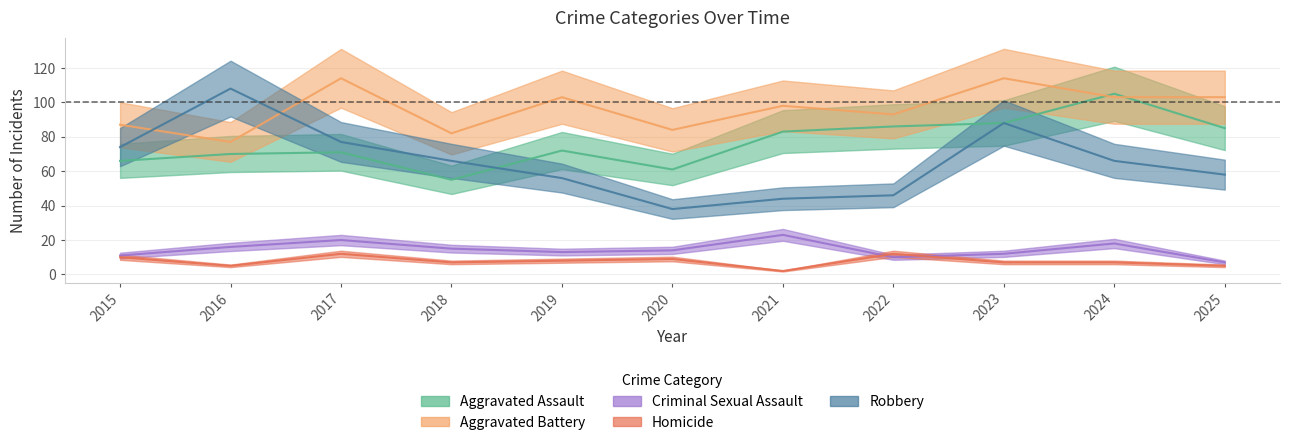

What are all the series names shown in the legend?

Aggravated Assault, Aggravated Battery, Criminal Sexual Assault, Homicide, Robbery